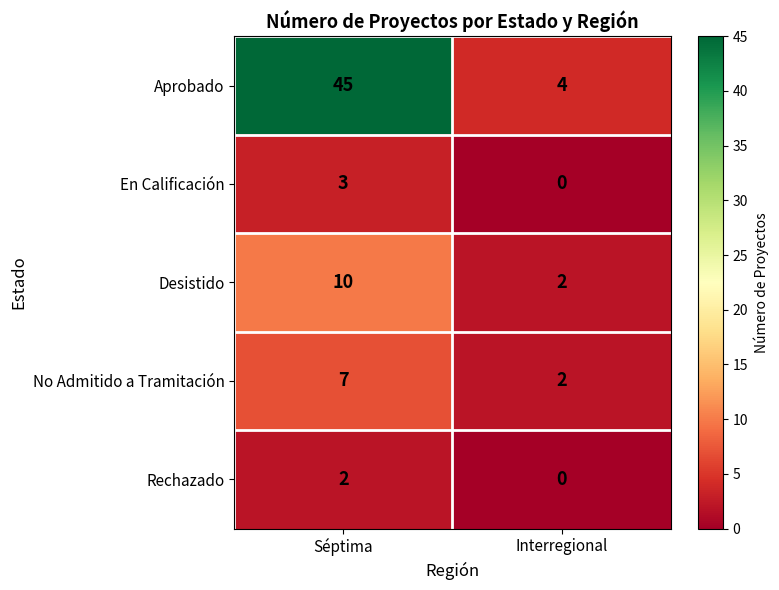

Rank the series by their maximum value, from highest to lowest.

Aprobado, Desistido, No Admitido a Tramitación, En Calificación, Rechazado